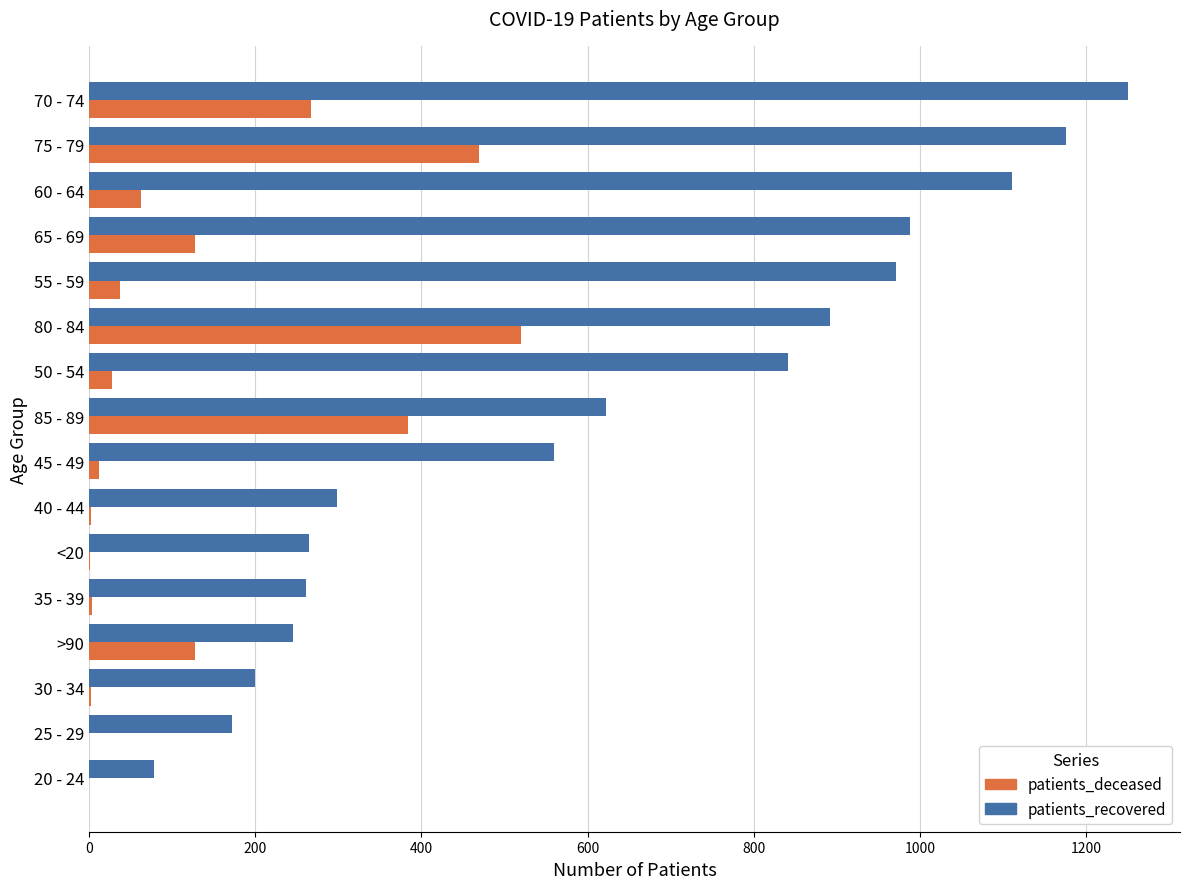

What is the sum of all patients_recovered values?

9930